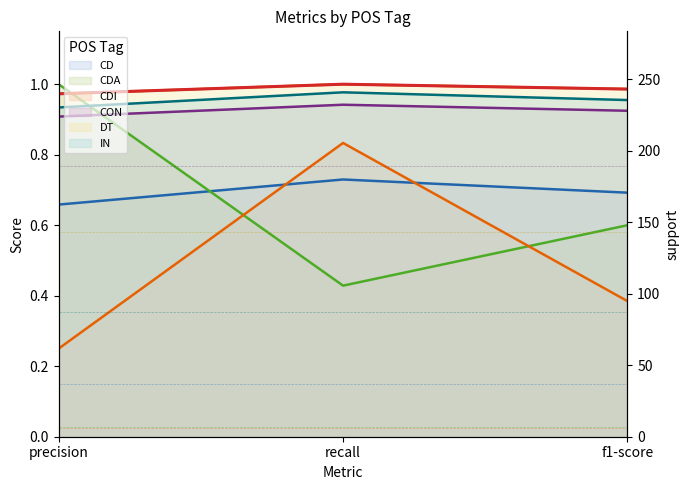

What is the smallest value displayed?

6